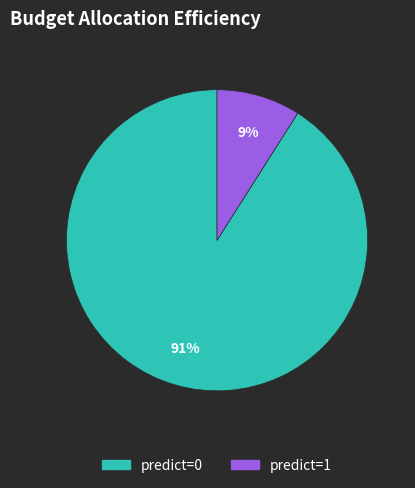

How many slices are in this pie chart?

2